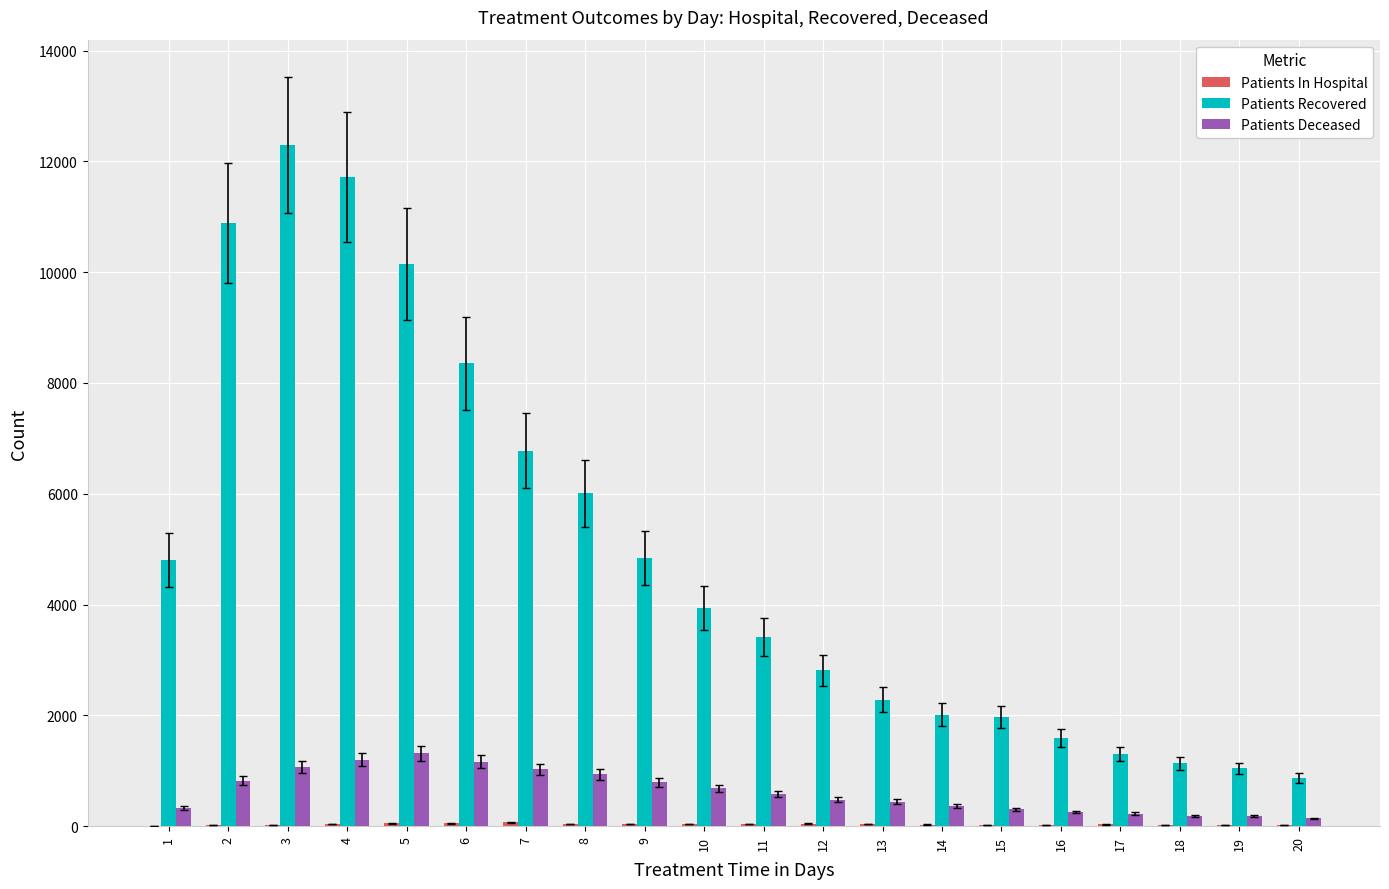

Between 2 and 7, which series saw the biggest shift?

Patients Recovered